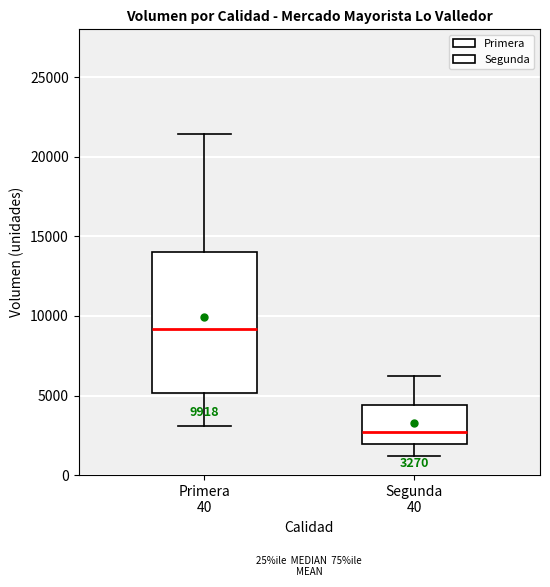

Which box has the highest median line?

Primera 40